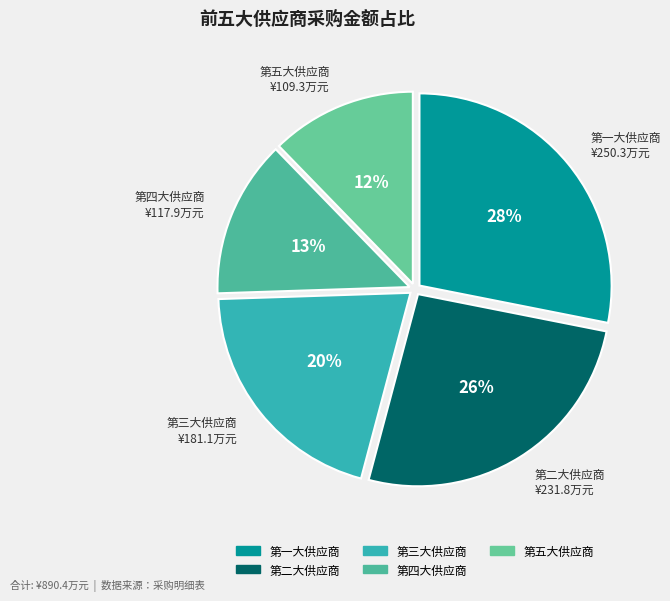

Which slice is the smallest?

第五大供应商